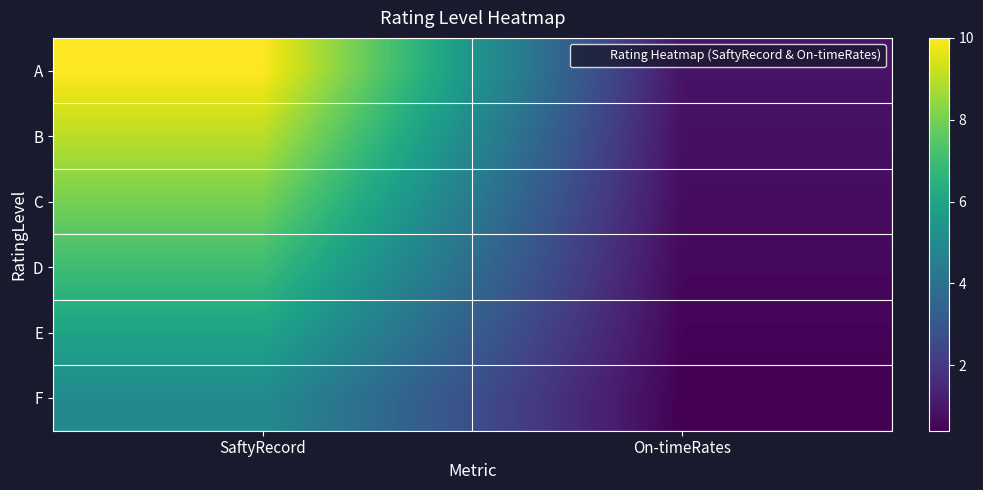

Which series has the largest total across all categories?

A